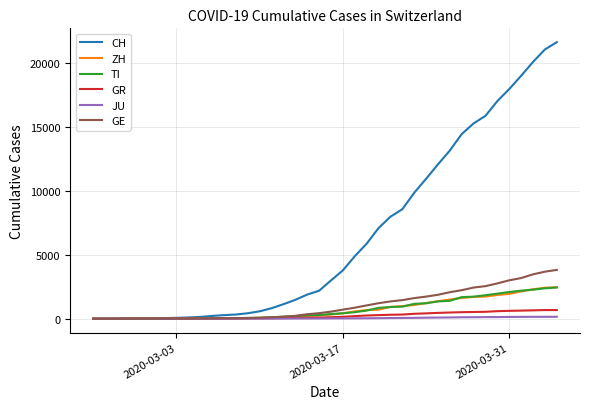

What is the maximum value for TI?

2442